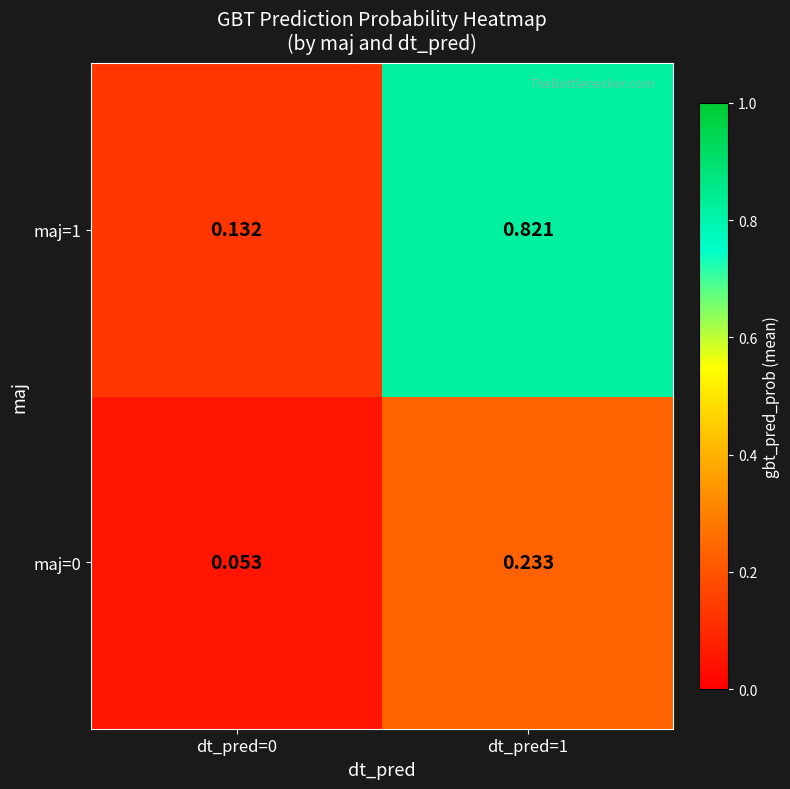

At which category does the chart reach its minimum across all series?

dt_pred=0